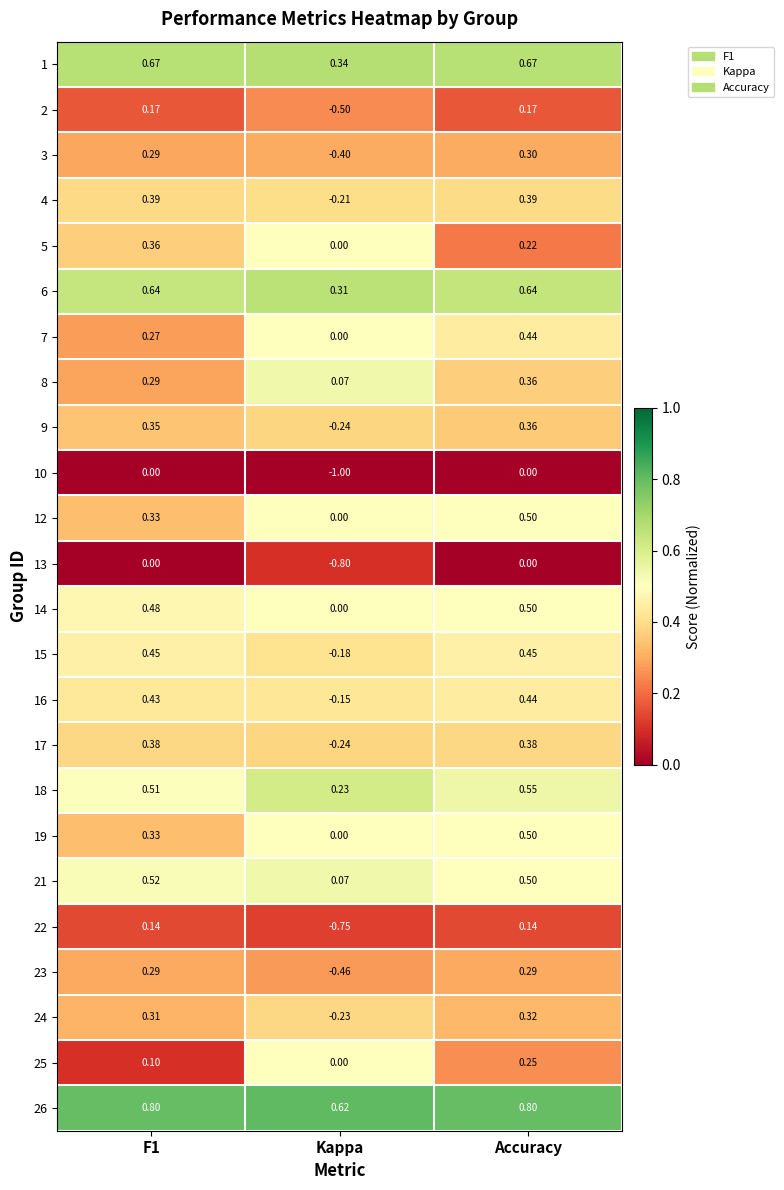

Is the value of 7 at Accuracy greater than the value of 4 at Accuracy?

Yes